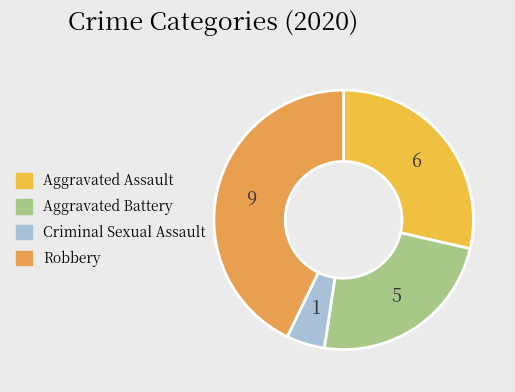

Count the number of slices in the pie.

4